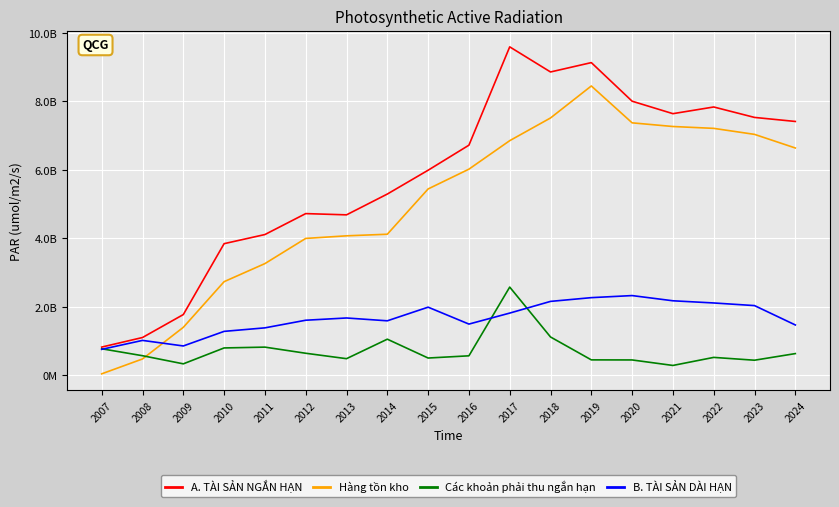

In Hàng tồn kho, how many points are higher than both neighbors (excluding endpoints)?

1